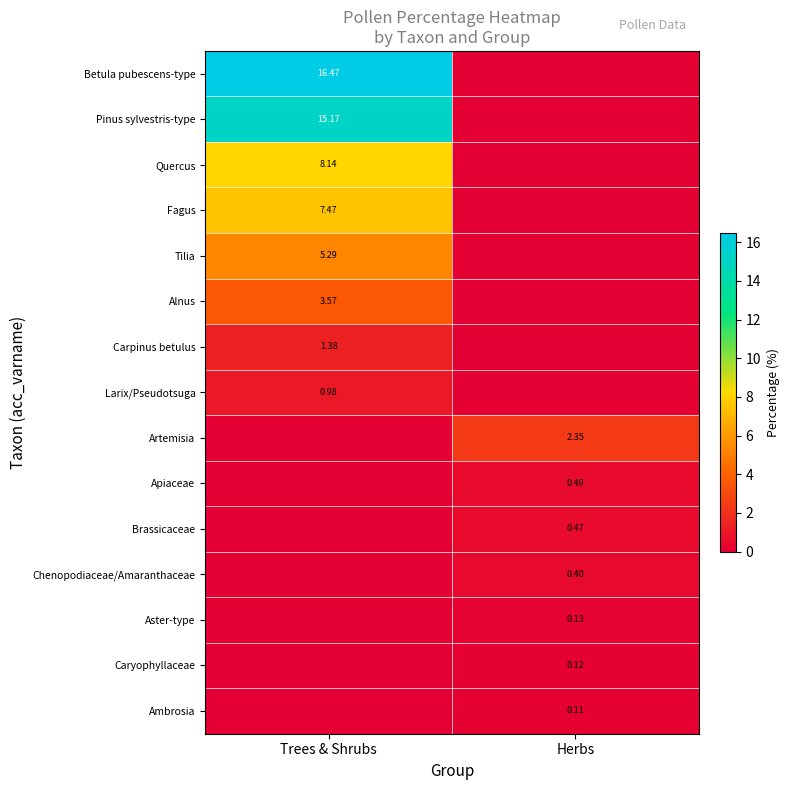

Is the value of Carpinus betulus at Trees & Shrubs greater than the value of Betula pubescens-type at Trees & Shrubs?

No